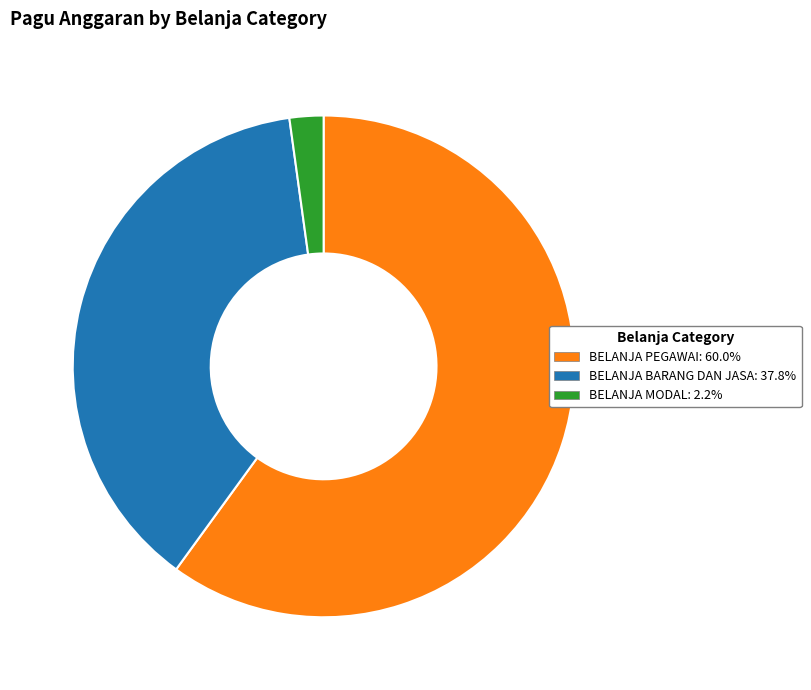

What is the ratio of the value at BELANJA PEGAWAI to the value at BELANJA BARANG DAN JASA?

1.6